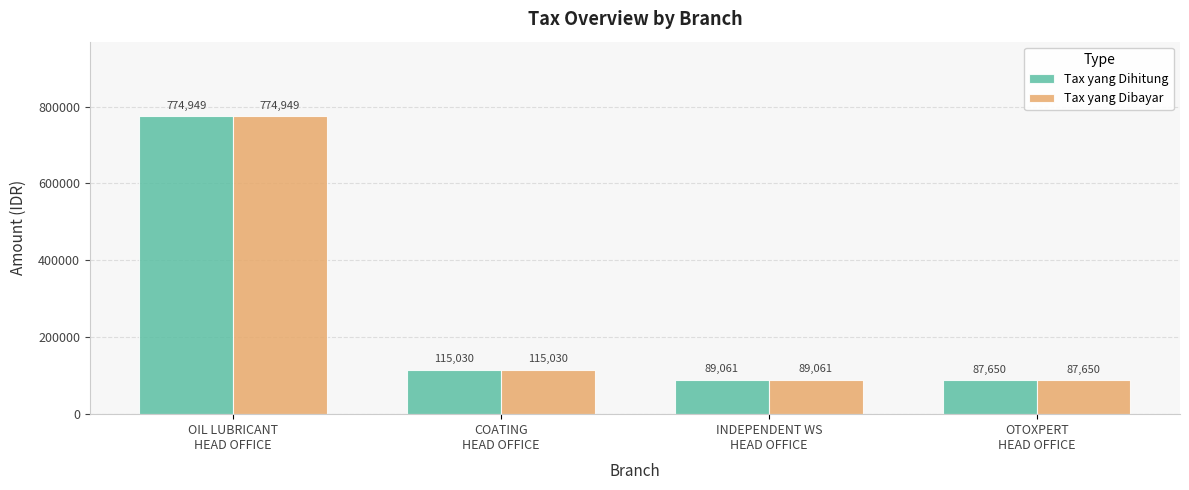

The Tax yang Dihitung series shows 115030 at COATING
HEAD OFFICE. True or false?

True